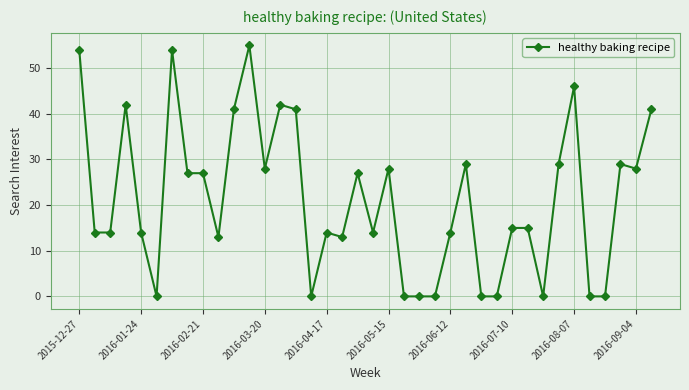

What is the value of the 7th point from the left?

54